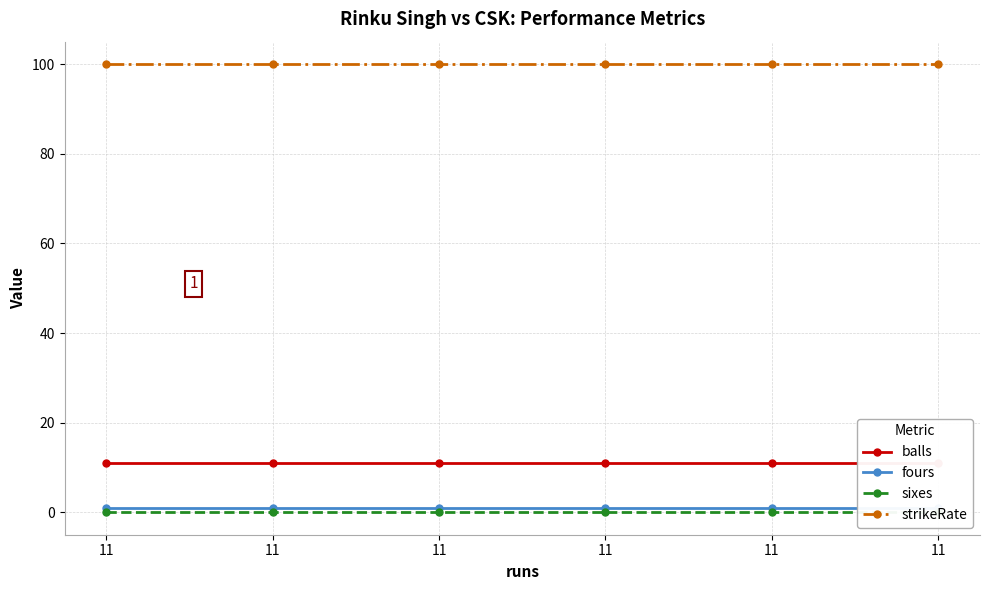

Rank the categories by fours value from lowest to highest.

11, 11, 11, 11, 11, 11